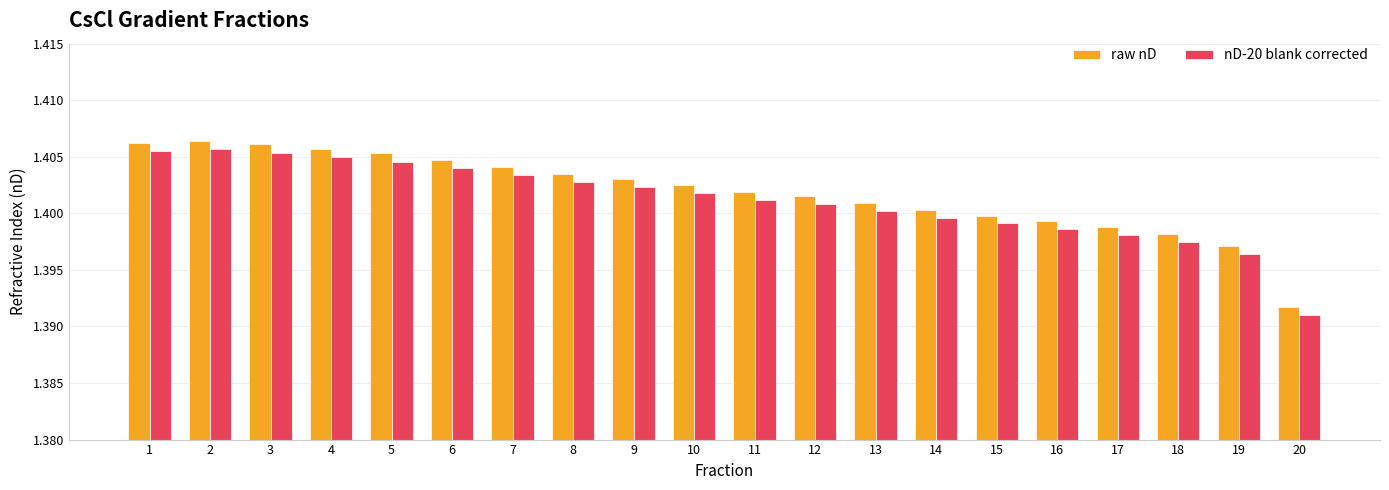

Which category has the lowest value in the raw nD series?

20